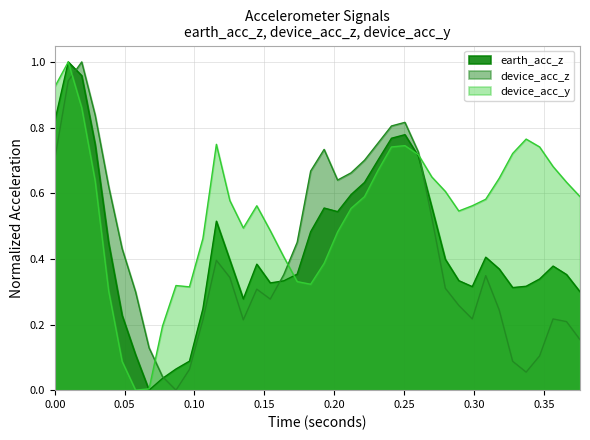

How many values in device_acc_y are above zero?

39